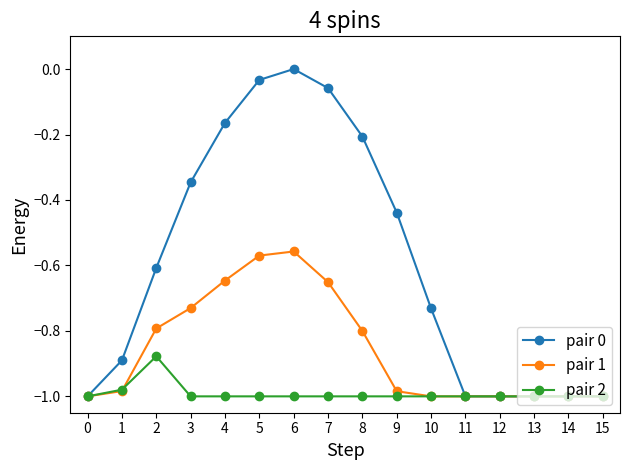

At which category does the chart reach its peak across all series?

6